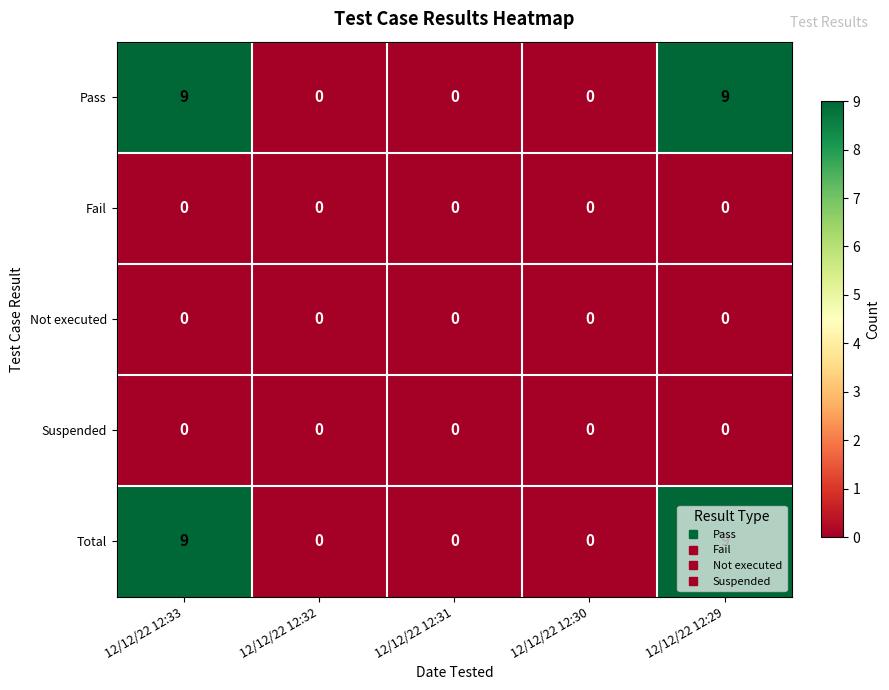

What is the maximum value shown in the chart?

9